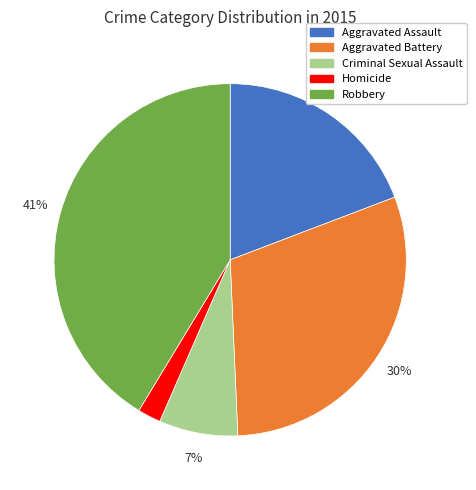

Combined, do Homicide and Criminal Sexual Assault account for over 50%?

No